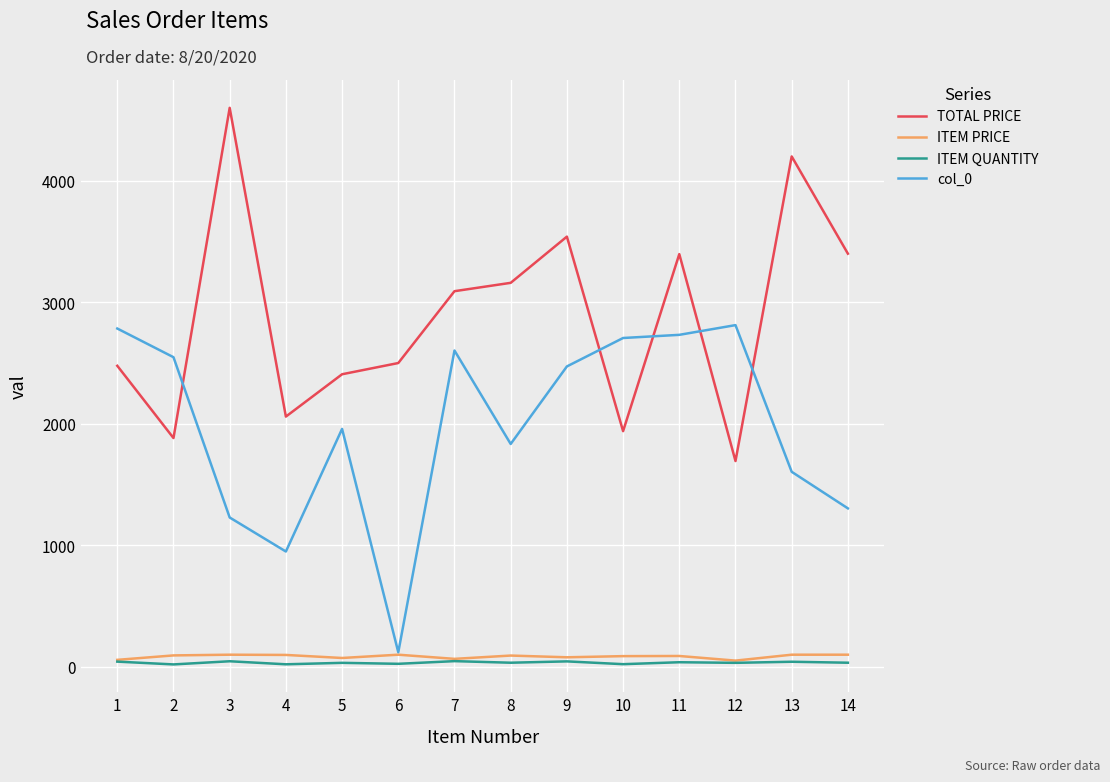

What is the maximum value shown in the chart?

4600.0